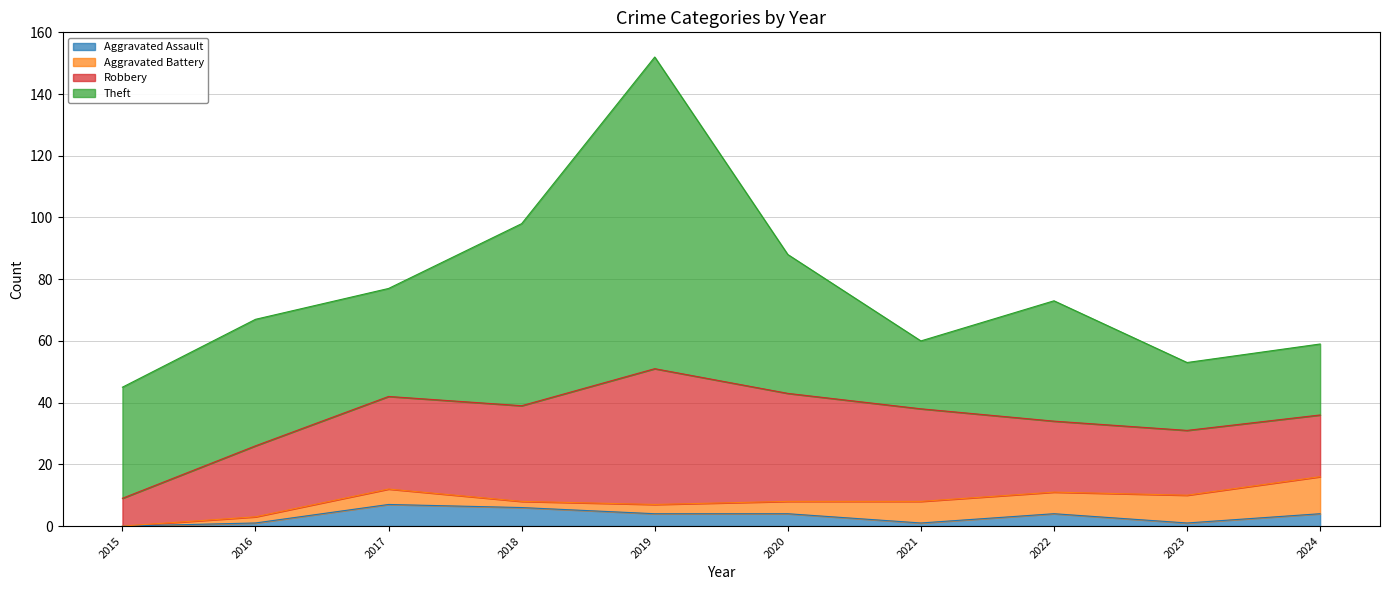

At which category does Aggravated Battery reach its first local valley?

2018